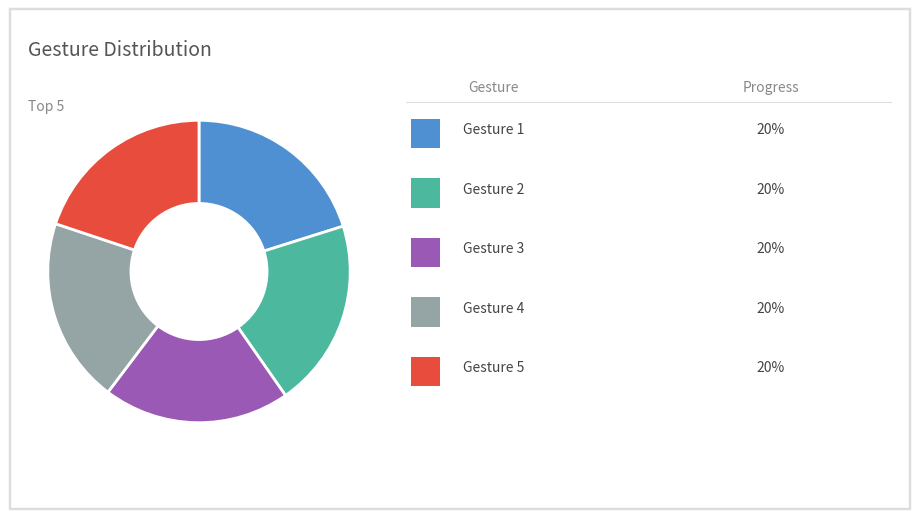

Is there any slice that represents more than half of the pie?

No